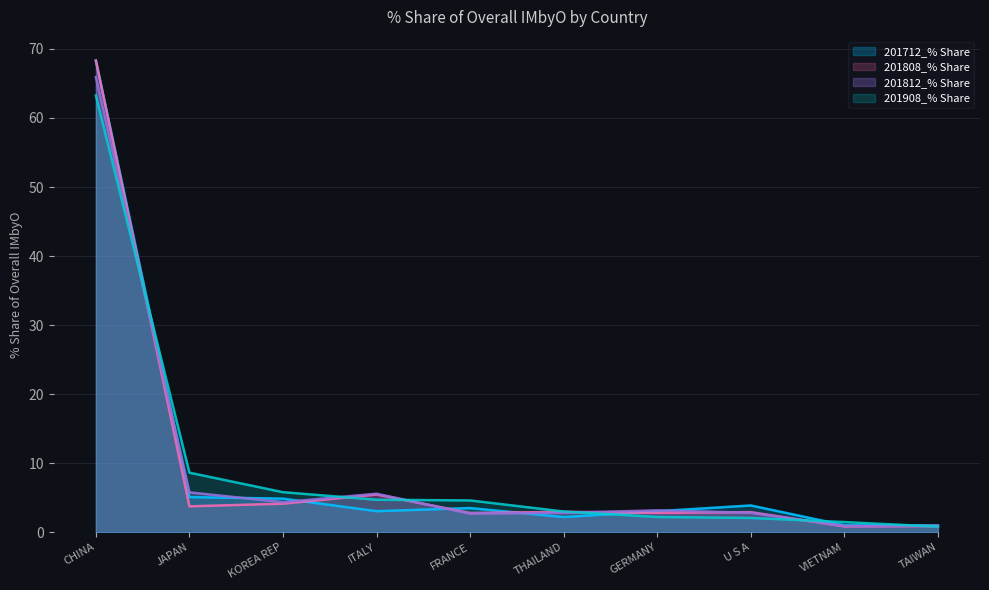

Which category has the highest value across all series?

CHINA